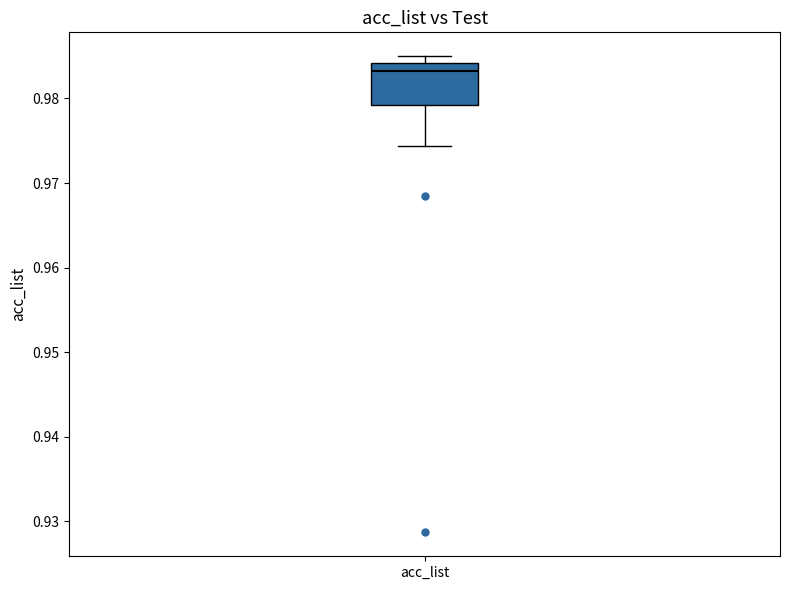

Transcribe this box plot: give where the median line is, the range the box spans, and where the two whiskers end, as read against the y-axis. The values are not printed on the chart, so give them approximately, as read against the axis.

median 0.983, box 0.979 to 0.984, whiskers 0.974 to 0.985